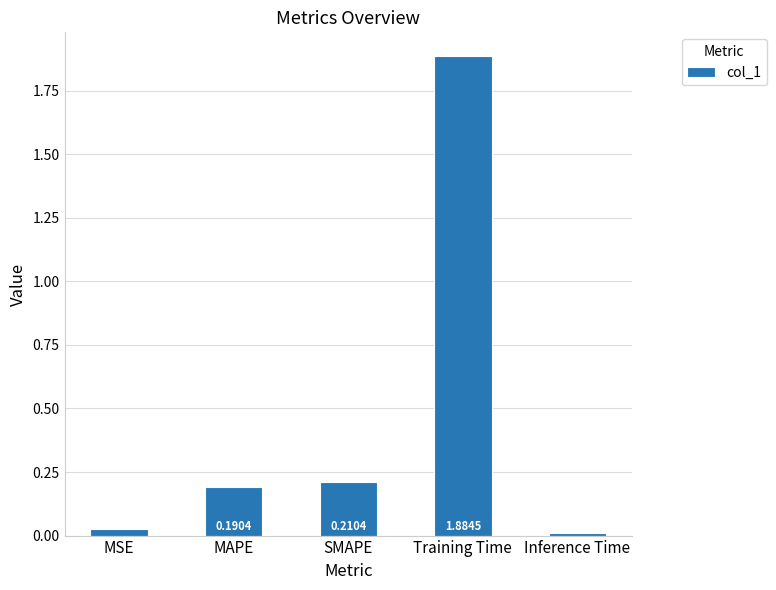

Where is the data nearest to the value 0?

Inference Time